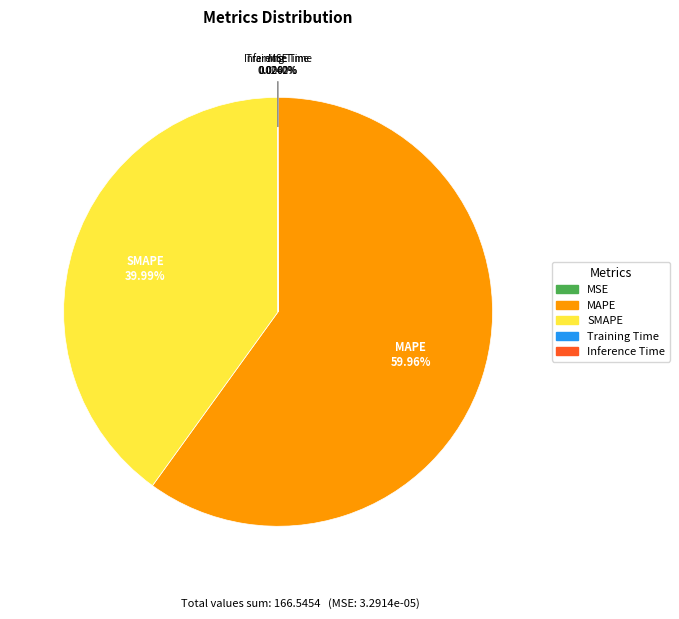

The SMAPE slice represents 31% of the pie. True or false?

False